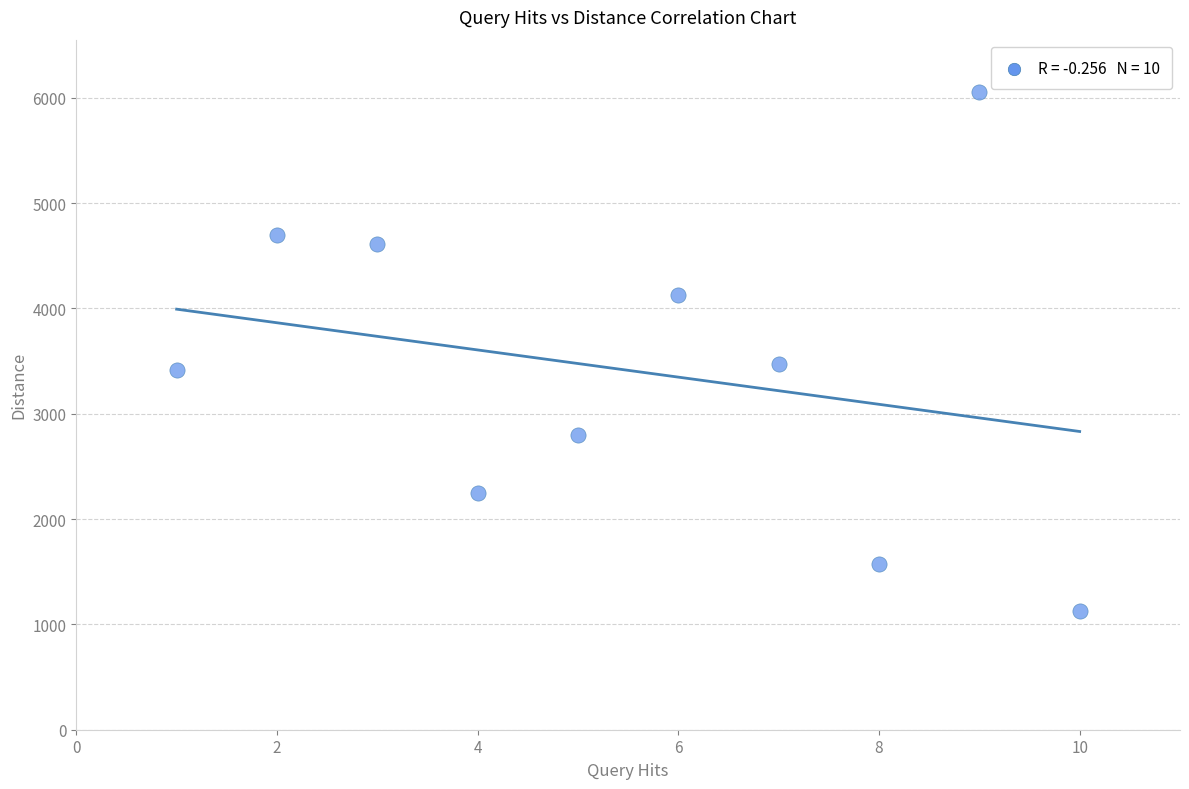

What is the average X value?

6